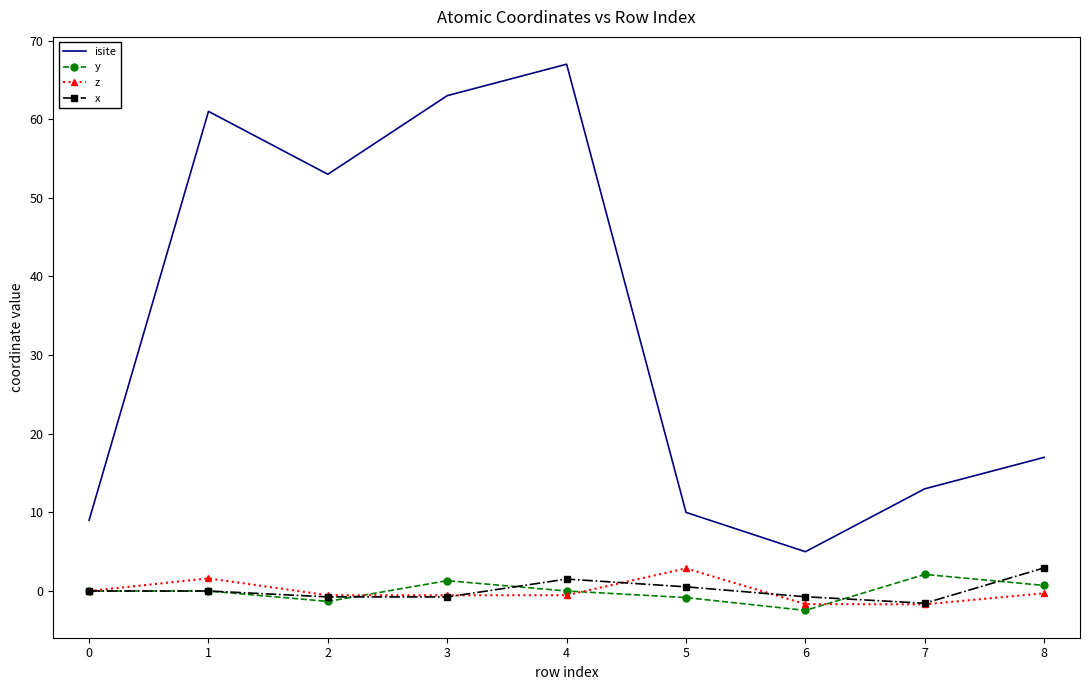

Which series has the widest spread of values?

isite